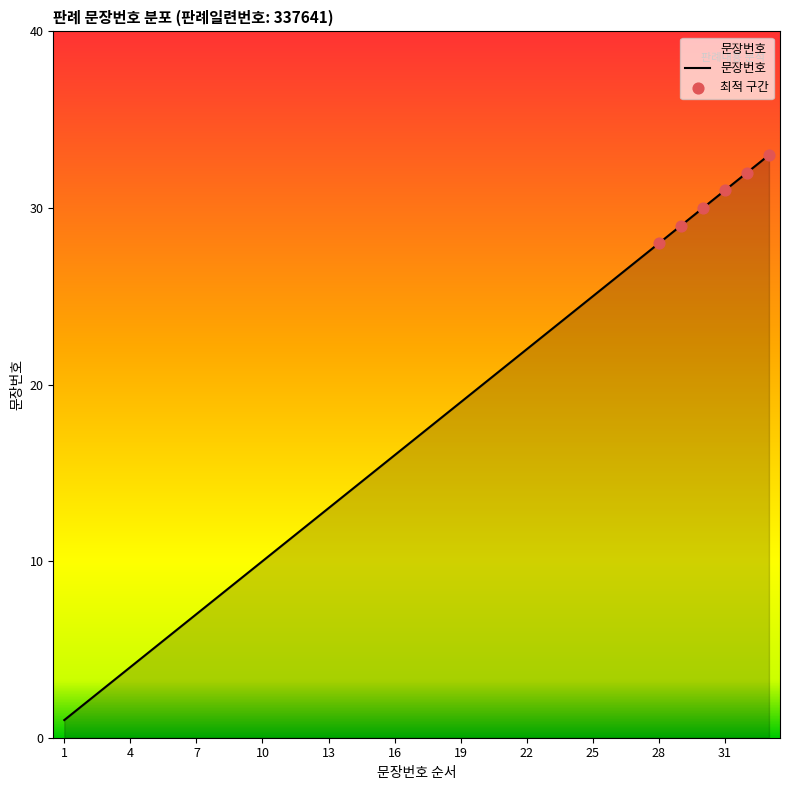

What is the maximum value shown in the chart?

33